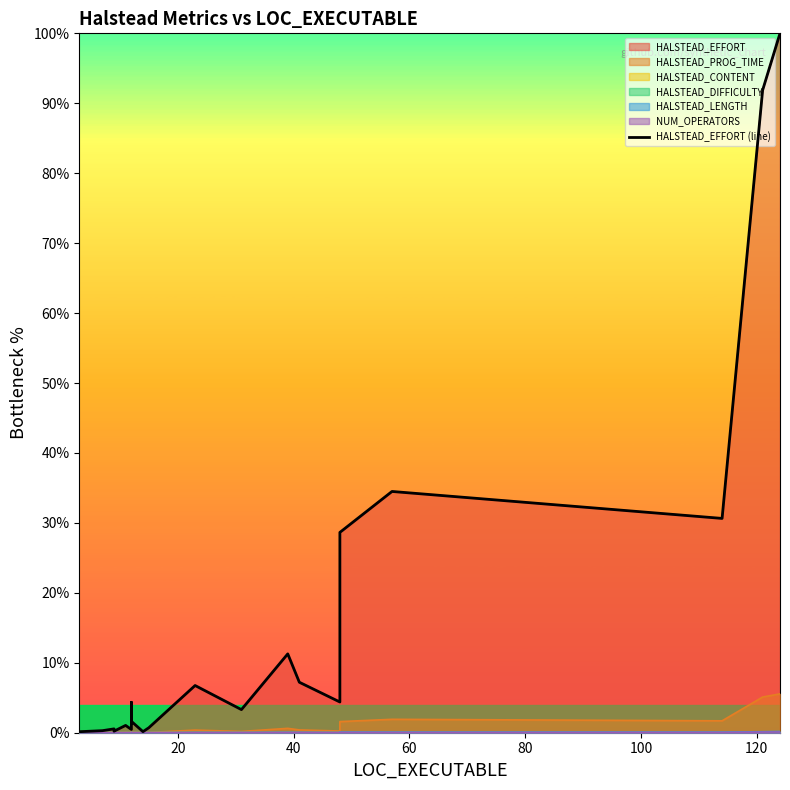

How many interior local valleys (lower than both neighbors) does the data have?

6